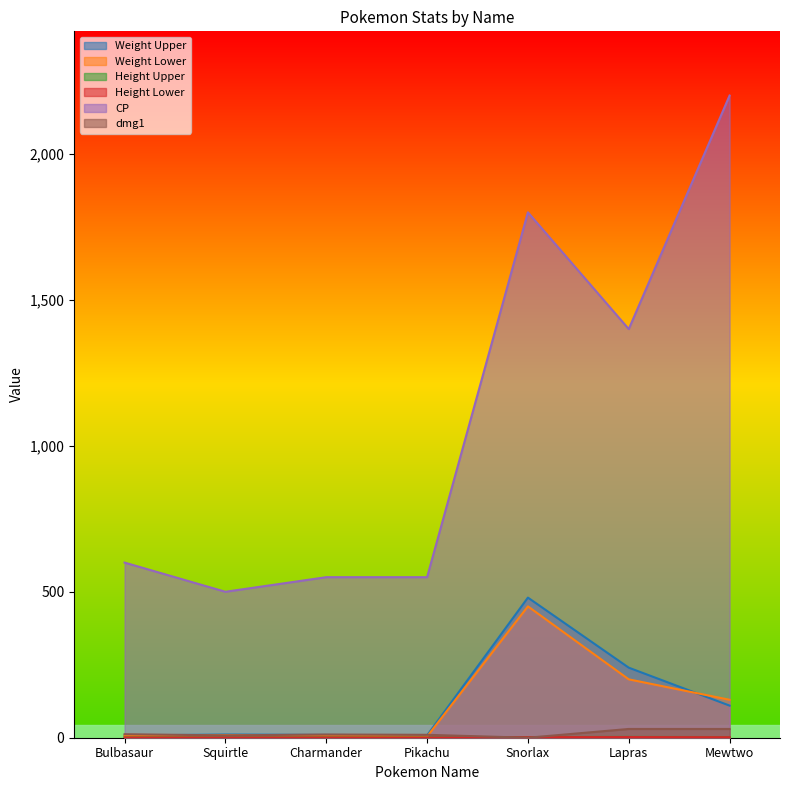

Reading left to right, transcribe all the data shown in this chart.

Weight Upper: Bulbasaur=7.5	Squirtle=11.0	Charmander=9.5	Pikachu=8.0	Snorlax=480.0	Lapras=240.0	Mewtwo=110.0
Weight Lower: Bulbasaur=6.5	Squirtle=9.0	Charmander=7.5	Pikachu=4.0	Snorlax=450.0	Lapras=200.0	Mewtwo=130.0
Height Upper: Bulbasaur=0.8	Squirtle=0.6	Charmander=0.7	Pikachu=0.5	Snorlax=2.3	Lapras=2.8	Mewtwo=2.2
Height Lower: Bulbasaur=0.6	Squirtle=0.4	Charmander=0.5	Pikachu=0.3	Snorlax=1.9	Lapras=2.2	Mewtwo=1.8
CP: Bulbasaur=600.0	Squirtle=500.0	Charmander=550.0	Pikachu=550.0	Snorlax=1800.0	Lapras=1400.0	Mewtwo=2200.0
dmg1: Bulbasaur=12.0	Squirtle=8.0	Charmander=11.0	Pikachu=10.0	Snorlax=0.0	Lapras=30.0	Mewtwo=30.0